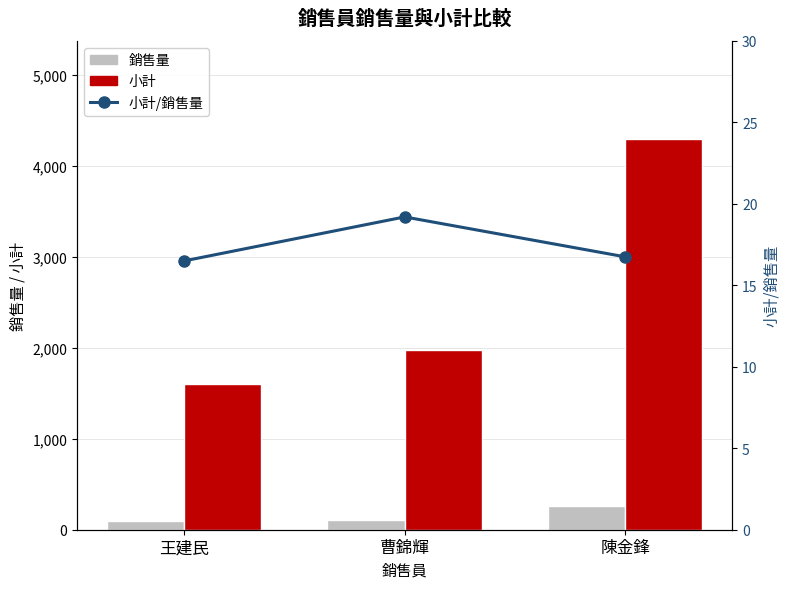

What is the difference between the maximum and second lowest values in the 銷售量 series?

154.0